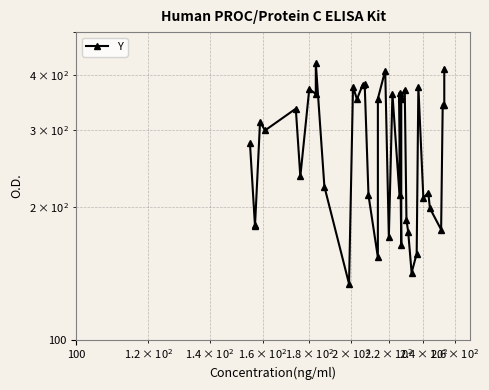

How many data points are less than 313?

20